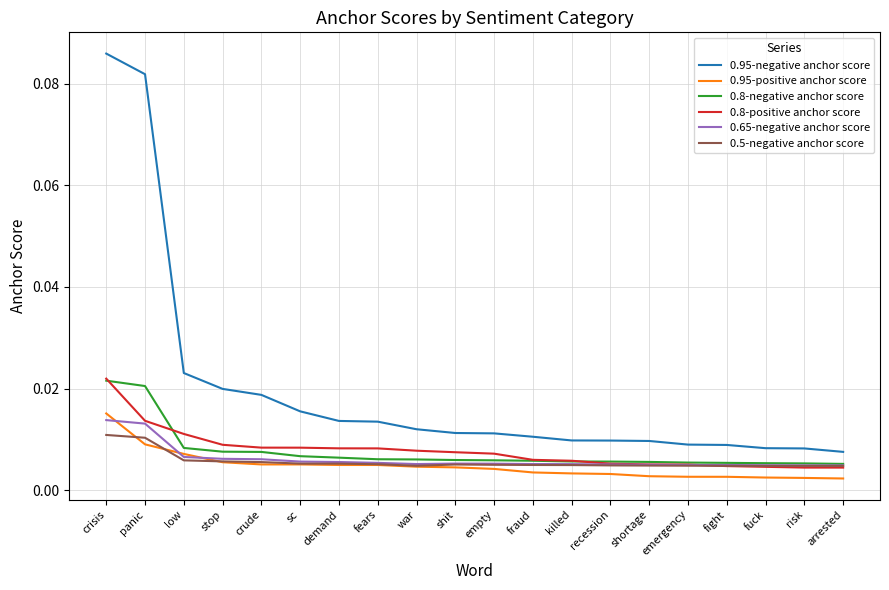

How many lines are shown in the chart?

6